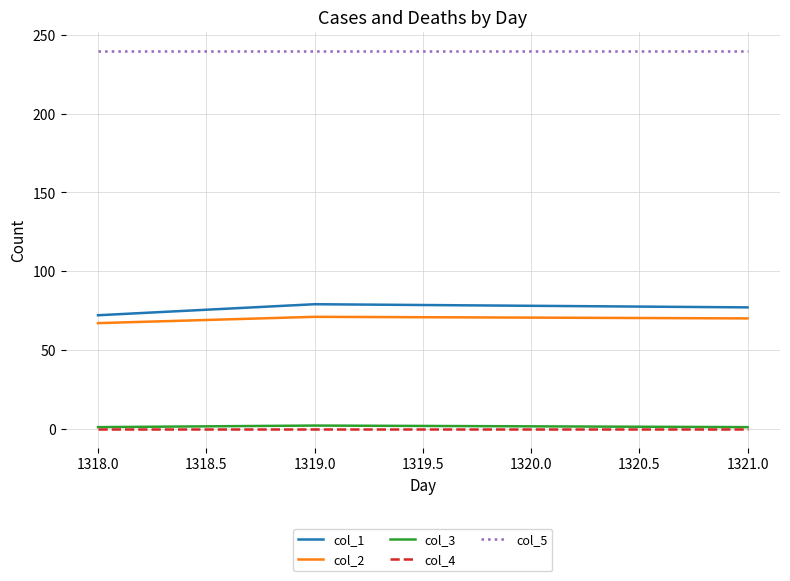

What is the maximum value shown in the chart?

240